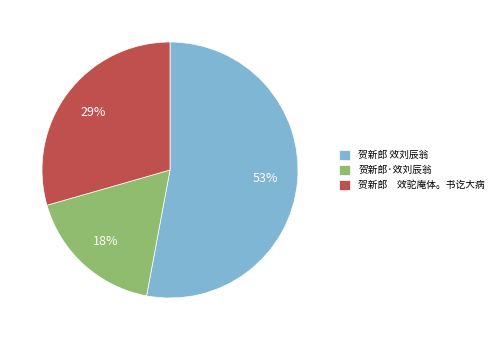

How many slices are in this pie chart?

3